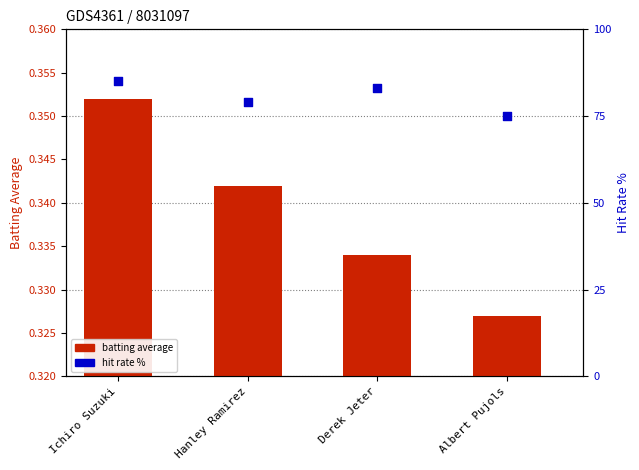

What is the total value across all series at Hanley Ramirez?

79.3